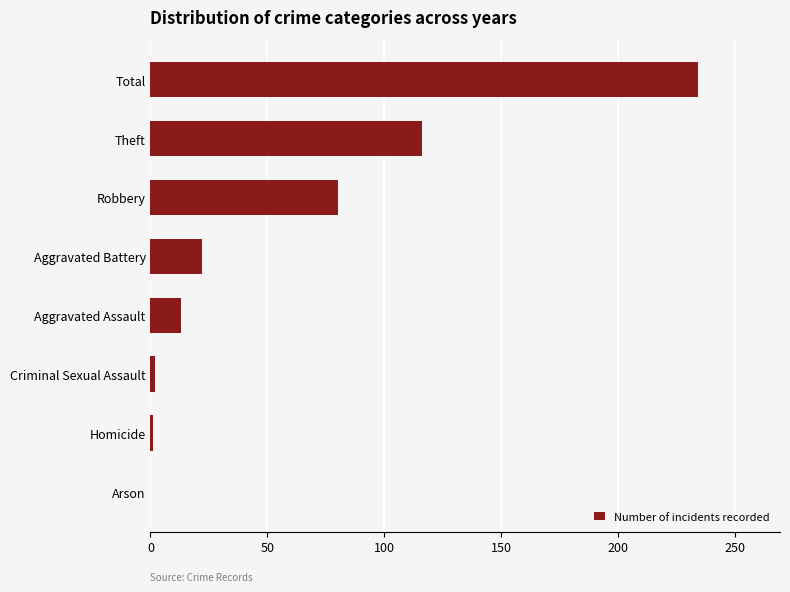

At which label is the value closest to 117?

Theft